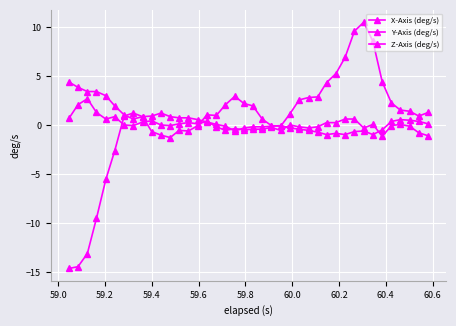

At which label is Y-Axis (deg/s) closest to -2?

59.8